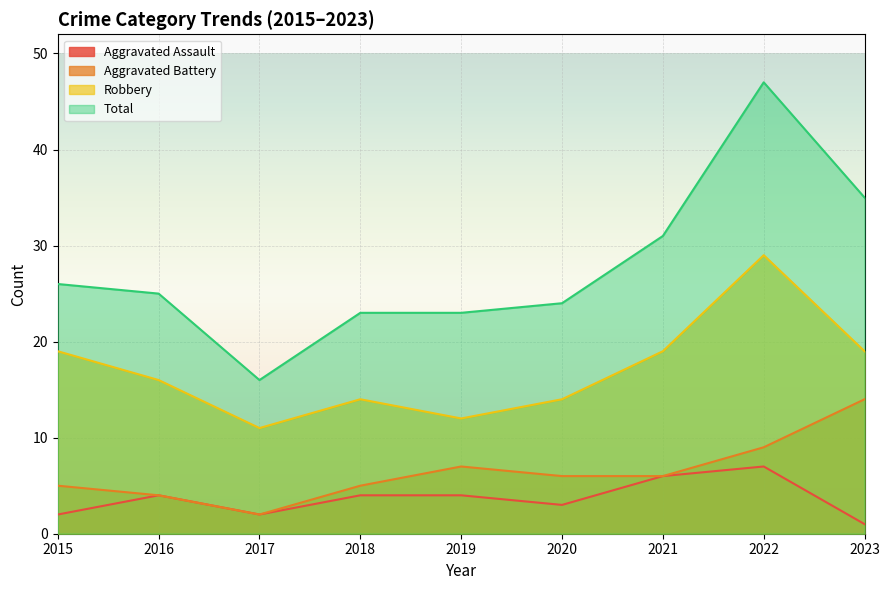

True or false: Total has more than 0 points higher than both neighbors.

True